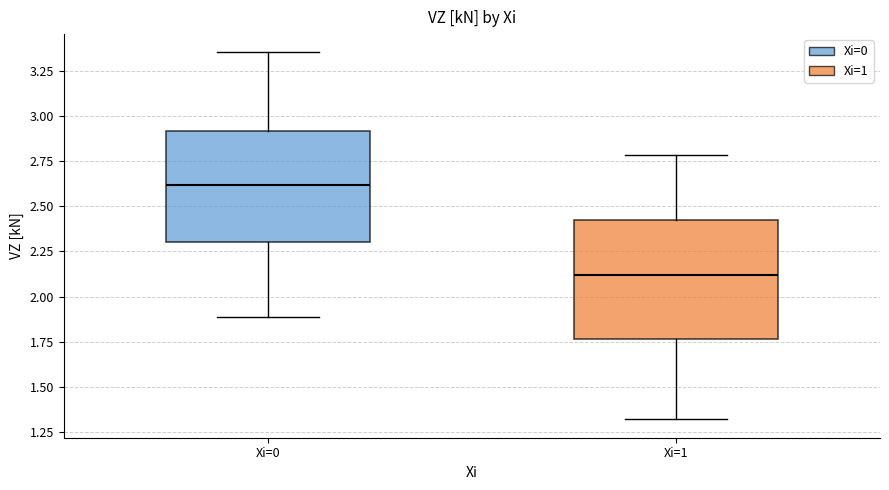

Reading left to right, transcribe this box plot: for each box, give where its median line is, the range the box spans, and where its two whiskers end, as read against the y-axis. The values are not printed on the chart, so give them approximately, as read against the axis.

Xi=0: median 2.60, box 2.30 to 2.90, whiskers 1.90 to 3.35
Xi=1: median 2.10, box 1.75 to 2.40, whiskers 1.30 to 2.80